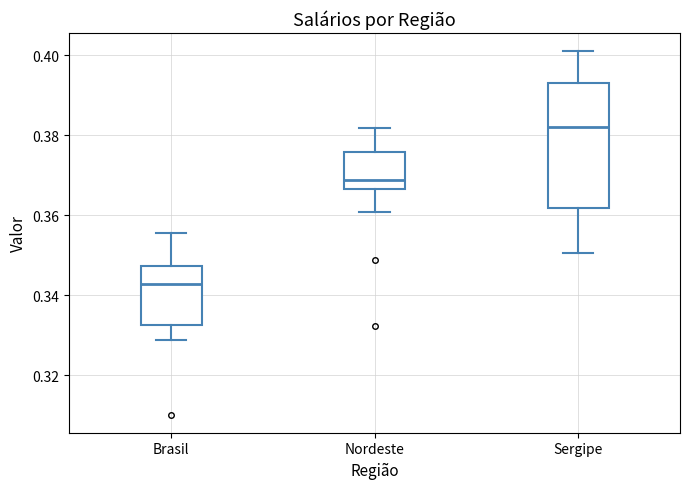

Where is the lower edge of the box for Sergipe on the y-axis? The values are not printed on the chart, so give them approximately, as read against the axis.

0.362